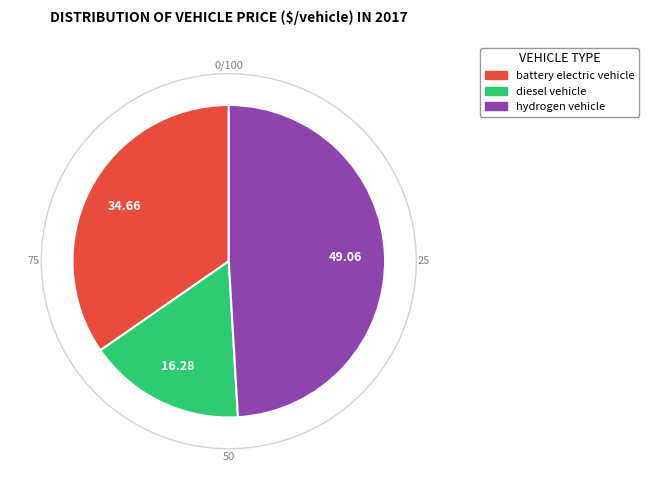

Is the sum of battery electric vehicle and hydrogen vehicle greater than half?

Yes